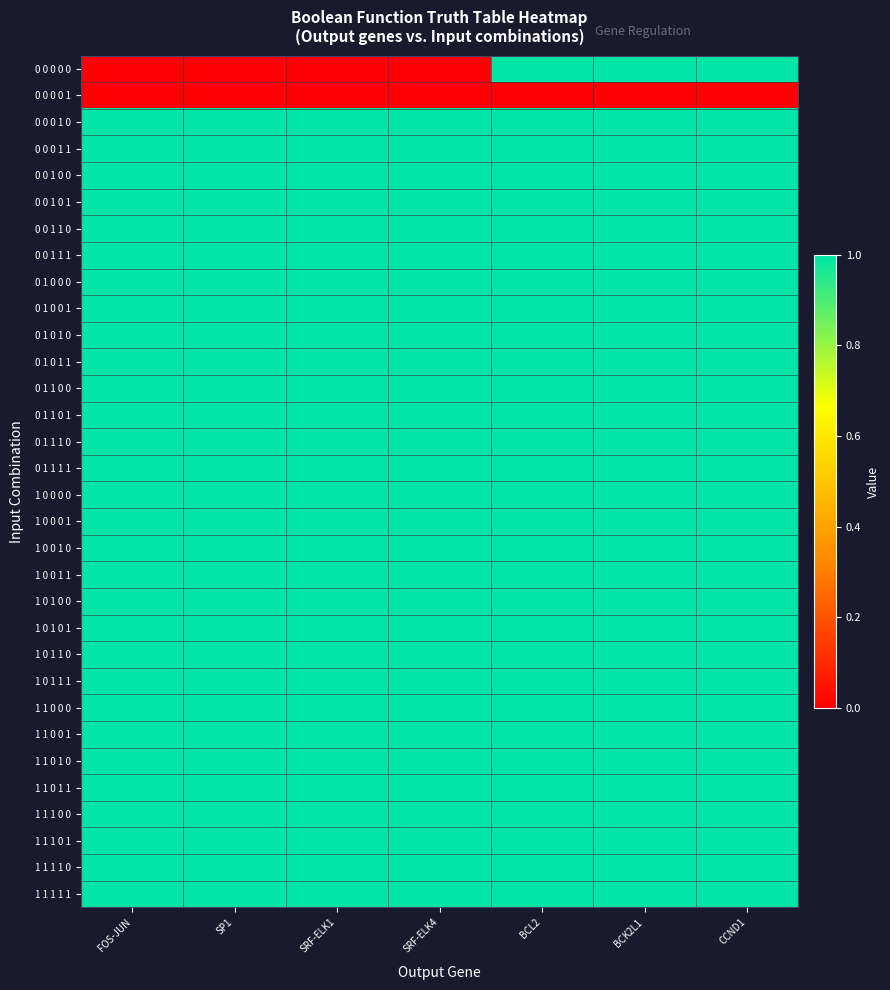

Reading left to right, extract all data points from this chart.

0 0 0 0 0: FOS-JUN=0	SP1=0	SRF-ELK1=0	SRF-ELK4=0	BCL2=1	BCK2L1=1	CCND1=1
0 0 0 0 1: FOS-JUN=0	SP1=0	SRF-ELK1=0	SRF-ELK4=0	BCL2=0	BCK2L1=0	CCND1=0
0 0 0 1 0: FOS-JUN=1	SP1=1	SRF-ELK1=1	SRF-ELK4=1	BCL2=1	BCK2L1=1	CCND1=1
0 0 0 1 1: FOS-JUN=1	SP1=1	SRF-ELK1=1	SRF-ELK4=1	BCL2=1	BCK2L1=1	CCND1=1
0 0 1 0 0: FOS-JUN=1	SP1=1	SRF-ELK1=1	SRF-ELK4=1	BCL2=1	BCK2L1=1	CCND1=1
0 0 1 0 1: FOS-JUN=1	SP1=1	SRF-ELK1=1	SRF-ELK4=1	BCL2=1	BCK2L1=1	CCND1=1
0 0 1 1 0: FOS-JUN=1	SP1=1	SRF-ELK1=1	SRF-ELK4=1	BCL2=1	BCK2L1=1	CCND1=1
0 0 1 1 1: FOS-JUN=1	SP1=1	SRF-ELK1=1	SRF-ELK4=1	BCL2=1	BCK2L1=1	CCND1=1
0 1 0 0 0: FOS-JUN=1	SP1=1	SRF-ELK1=1	SRF-ELK4=1	BCL2=1	BCK2L1=1	CCND1=1
0 1 0 0 1: FOS-JUN=1	SP1=1	SRF-ELK1=1	SRF-ELK4=1	BCL2=1	BCK2L1=1	CCND1=1
0 1 0 1 0: FOS-JUN=1	SP1=1	SRF-ELK1=1	SRF-ELK4=1	BCL2=1	BCK2L1=1	CCND1=1
0 1 0 1 1: FOS-JUN=1	SP1=1	SRF-ELK1=1	SRF-ELK4=1	BCL2=1	BCK2L1=1	CCND1=1
0 1 1 0 0: FOS-JUN=1	SP1=1	SRF-ELK1=1	SRF-ELK4=1	BCL2=1	BCK2L1=1	CCND1=1
0 1 1 0 1: FOS-JUN=1	SP1=1	SRF-ELK1=1	SRF-ELK4=1	BCL2=1	BCK2L1=1	CCND1=1
0 1 1 1 0: FOS-JUN=1	SP1=1	SRF-ELK1=1	SRF-ELK4=1	BCL2=1	BCK2L1=1	CCND1=1
0 1 1 1 1: FOS-JUN=1	SP1=1	SRF-ELK1=1	SRF-ELK4=1	BCL2=1	BCK2L1=1	CCND1=1
1 0 0 0 0: FOS-JUN=1	SP1=1	SRF-ELK1=1	SRF-ELK4=1	BCL2=1	BCK2L1=1	CCND1=1
1 0 0 0 1: FOS-JUN=1	SP1=1	SRF-ELK1=1	SRF-ELK4=1	BCL2=1	BCK2L1=1	CCND1=1
1 0 0 1 0: FOS-JUN=1	SP1=1	SRF-ELK1=1	SRF-ELK4=1	BCL2=1	BCK2L1=1	CCND1=1
1 0 0 1 1: FOS-JUN=1	SP1=1	SRF-ELK1=1	SRF-ELK4=1	BCL2=1	BCK2L1=1	CCND1=1
1 0 1 0 0: FOS-JUN=1	SP1=1	SRF-ELK1=1	SRF-ELK4=1	BCL2=1	BCK2L1=1	CCND1=1
1 0 1 0 1: FOS-JUN=1	SP1=1	SRF-ELK1=1	SRF-ELK4=1	BCL2=1	BCK2L1=1	CCND1=1
1 0 1 1 0: FOS-JUN=1	SP1=1	SRF-ELK1=1	SRF-ELK4=1	BCL2=1	BCK2L1=1	CCND1=1
1 0 1 1 1: FOS-JUN=1	SP1=1	SRF-ELK1=1	SRF-ELK4=1	BCL2=1	BCK2L1=1	CCND1=1
1 1 0 0 0: FOS-JUN=1	SP1=1	SRF-ELK1=1	SRF-ELK4=1	BCL2=1	BCK2L1=1	CCND1=1
1 1 0 0 1: FOS-JUN=1	SP1=1	SRF-ELK1=1	SRF-ELK4=1	BCL2=1	BCK2L1=1	CCND1=1
1 1 0 1 0: FOS-JUN=1	SP1=1	SRF-ELK1=1	SRF-ELK4=1	BCL2=1	BCK2L1=1	CCND1=1
1 1 0 1 1: FOS-JUN=1	SP1=1	SRF-ELK1=1	SRF-ELK4=1	BCL2=1	BCK2L1=1	CCND1=1
1 1 1 0 0: FOS-JUN=1	SP1=1	SRF-ELK1=1	SRF-ELK4=1	BCL2=1	BCK2L1=1	CCND1=1
1 1 1 0 1: FOS-JUN=1	SP1=1	SRF-ELK1=1	SRF-ELK4=1	BCL2=1	BCK2L1=1	CCND1=1
1 1 1 1 0: FOS-JUN=1	SP1=1	SRF-ELK1=1	SRF-ELK4=1	BCL2=1	BCK2L1=1	CCND1=1
1 1 1 1 1: FOS-JUN=1	SP1=1	SRF-ELK1=1	SRF-ELK4=1	BCL2=1	BCK2L1=1	CCND1=1